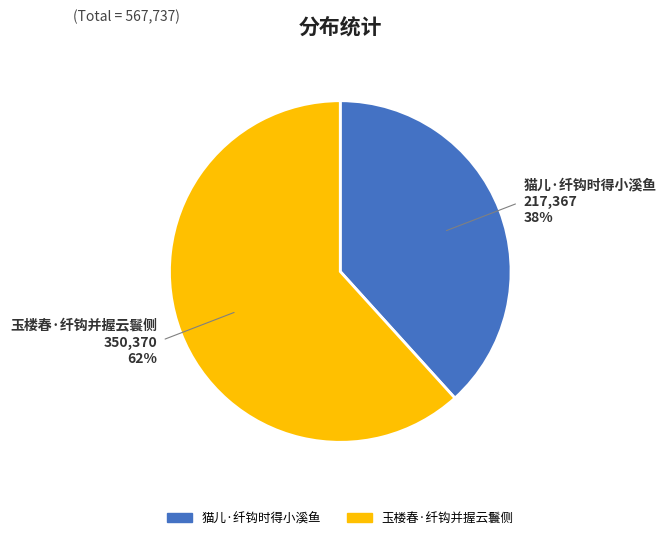

To the nearest percent, what percentage of the pie is 玉楼春·纤钩并握云鬟侧?

62%